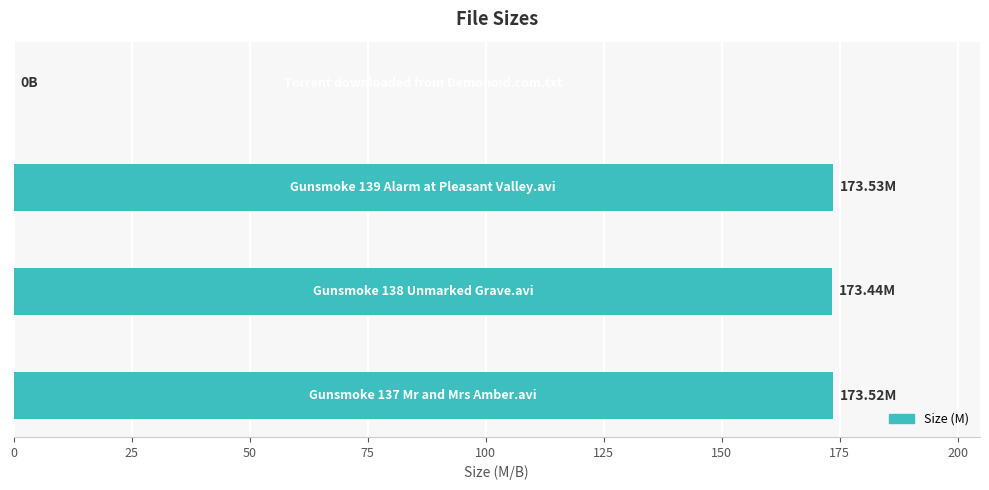

What is the sum of all values?

520.5